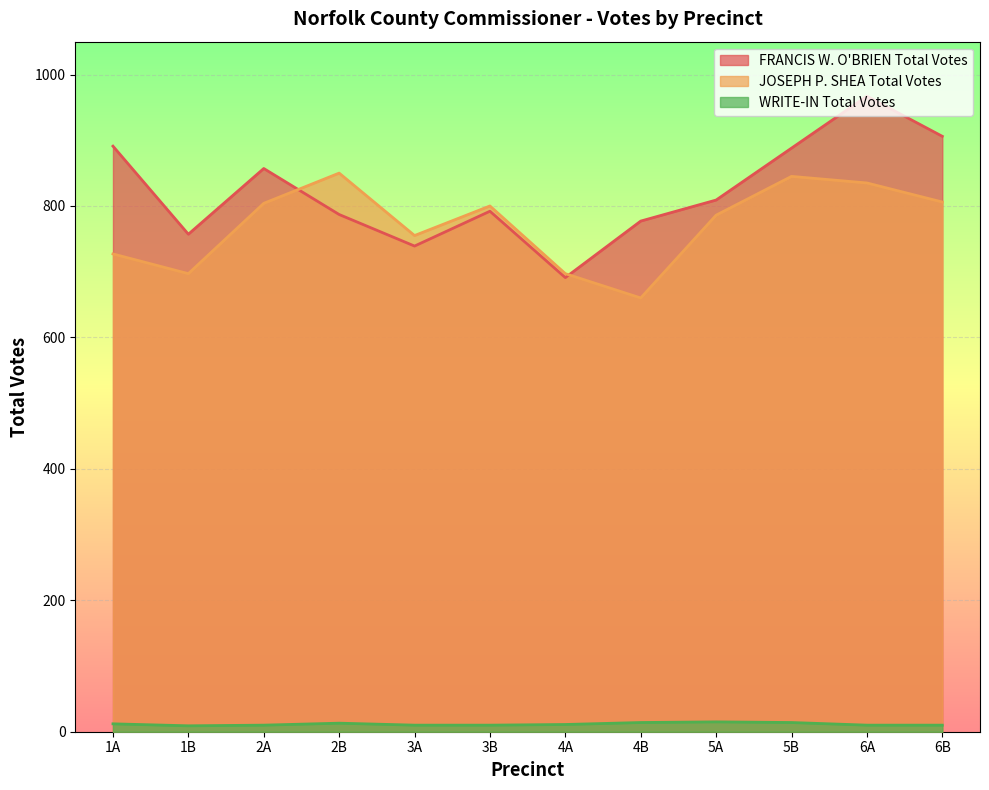

True or false: FRANCIS W. O'BRIEN Total Votes and WRITE-IN Total Votes cross at least once.

False